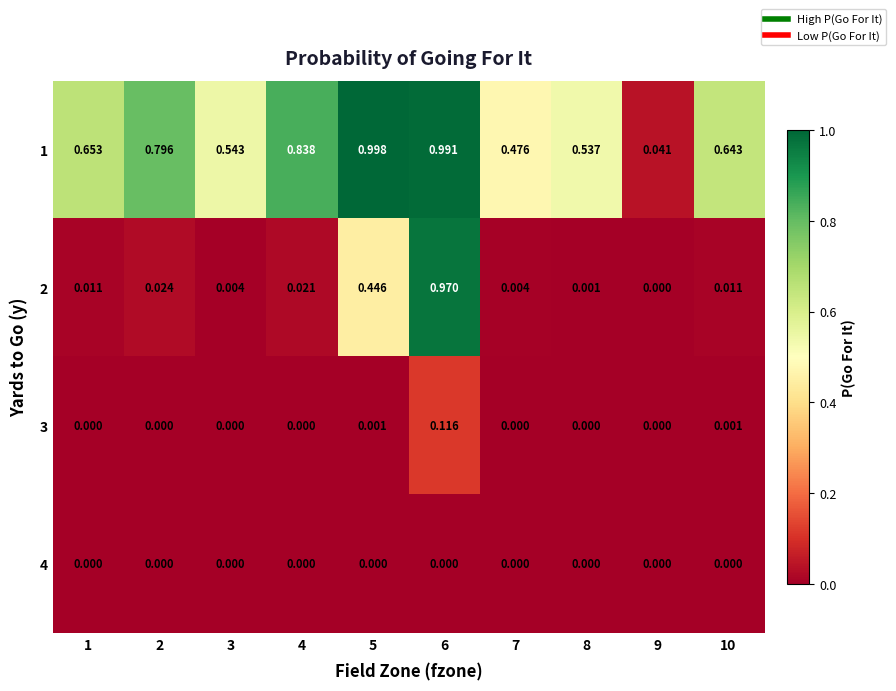

Which series has the largest total across all categories?

1